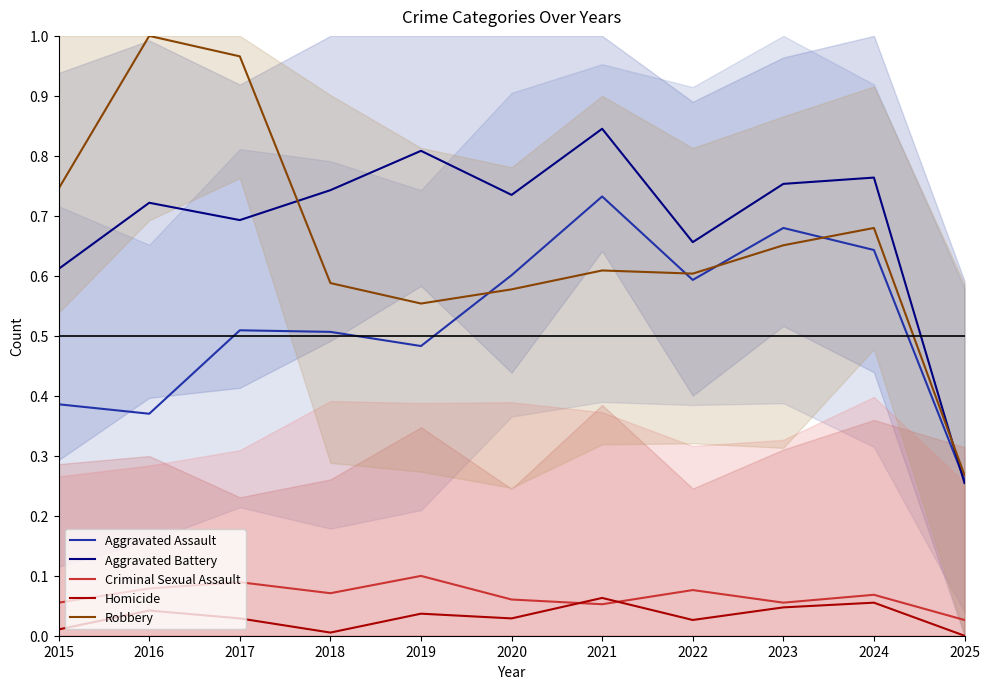

True or false: Homicide has a value of 0.0 at 2019.

False